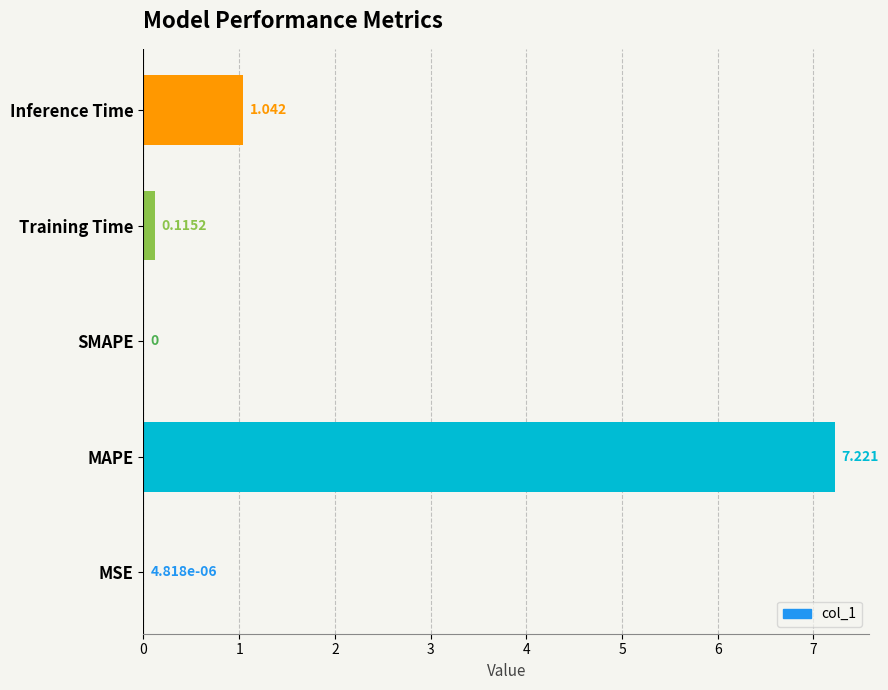

Which category has the highest value across all series?

MAPE